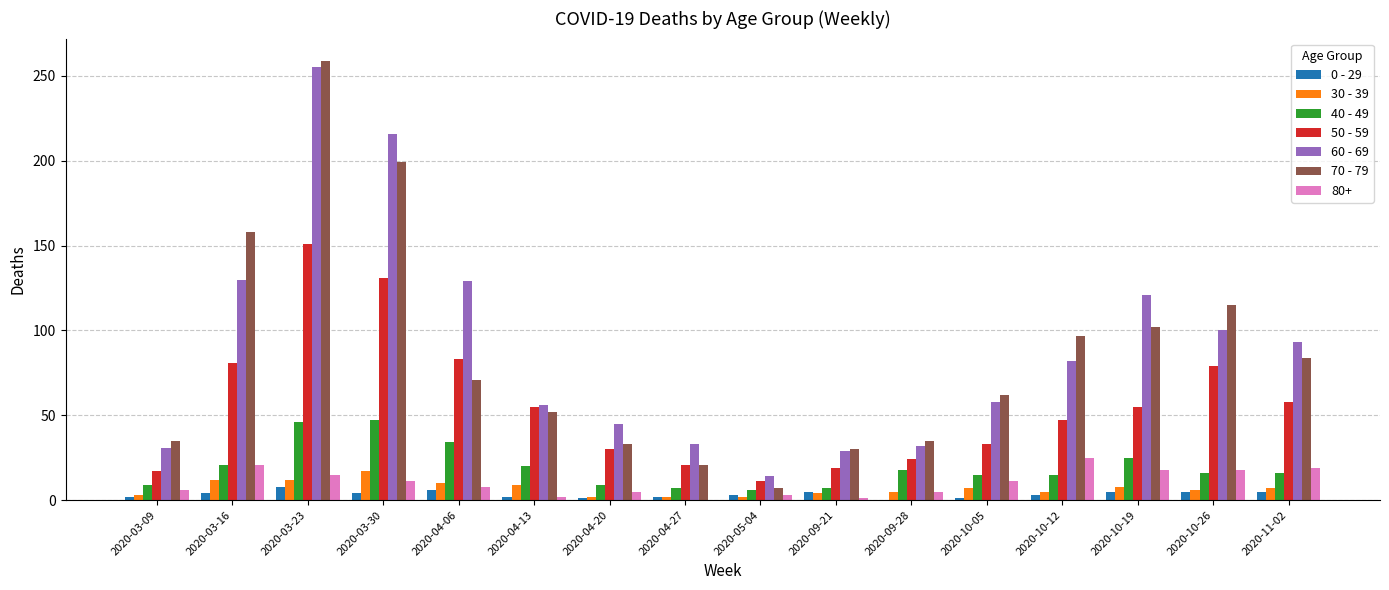

Count the number of categories in the chart.

16